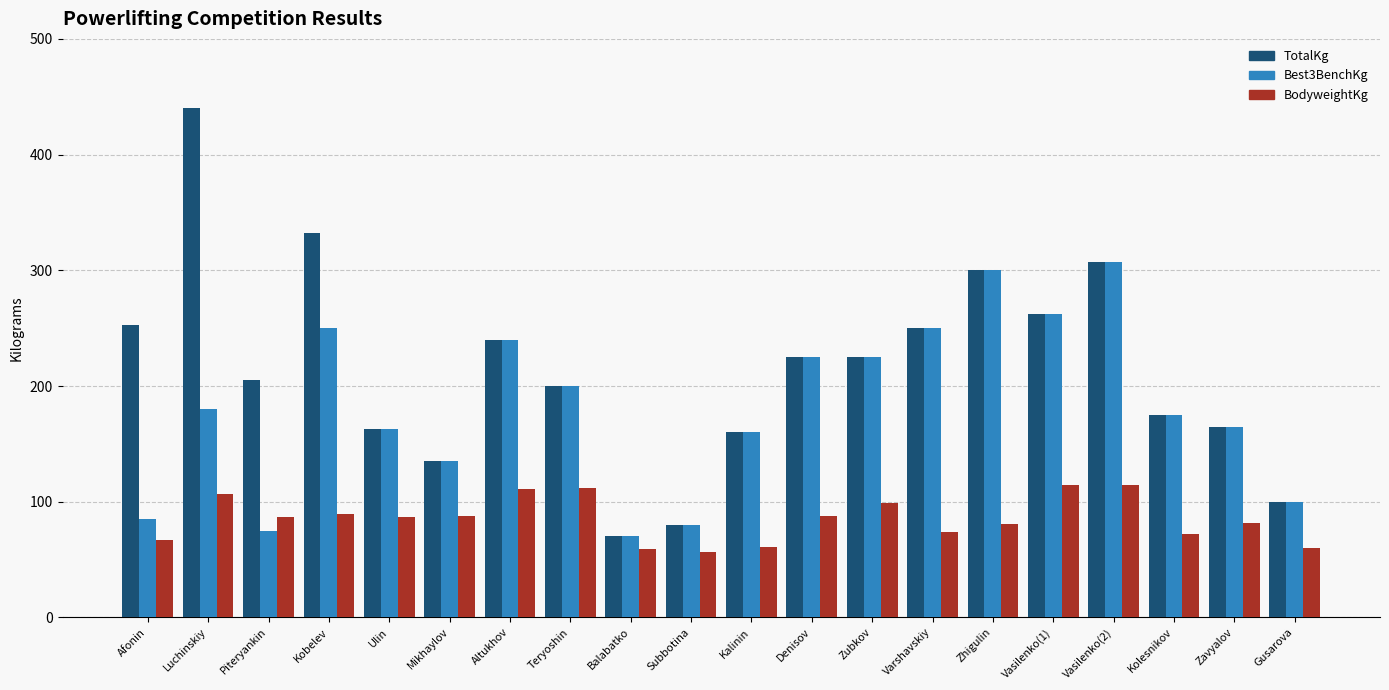

Which series has the largest range (max minus min)?

TotalKg